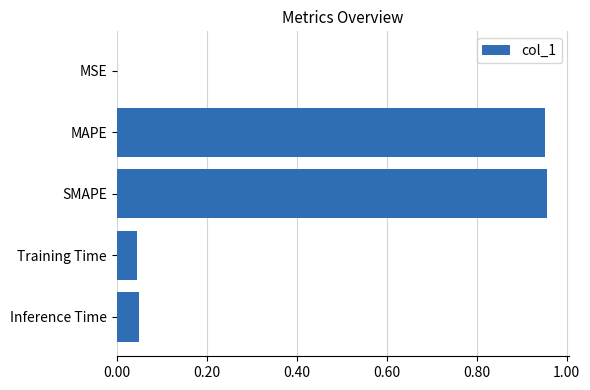

What is the change in value from MAPE to Inference Time?

-0.9